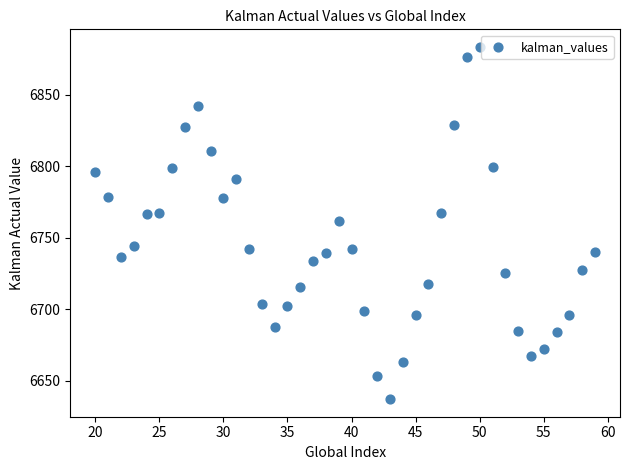

What is the range of Y values (max minus min)?

246.1